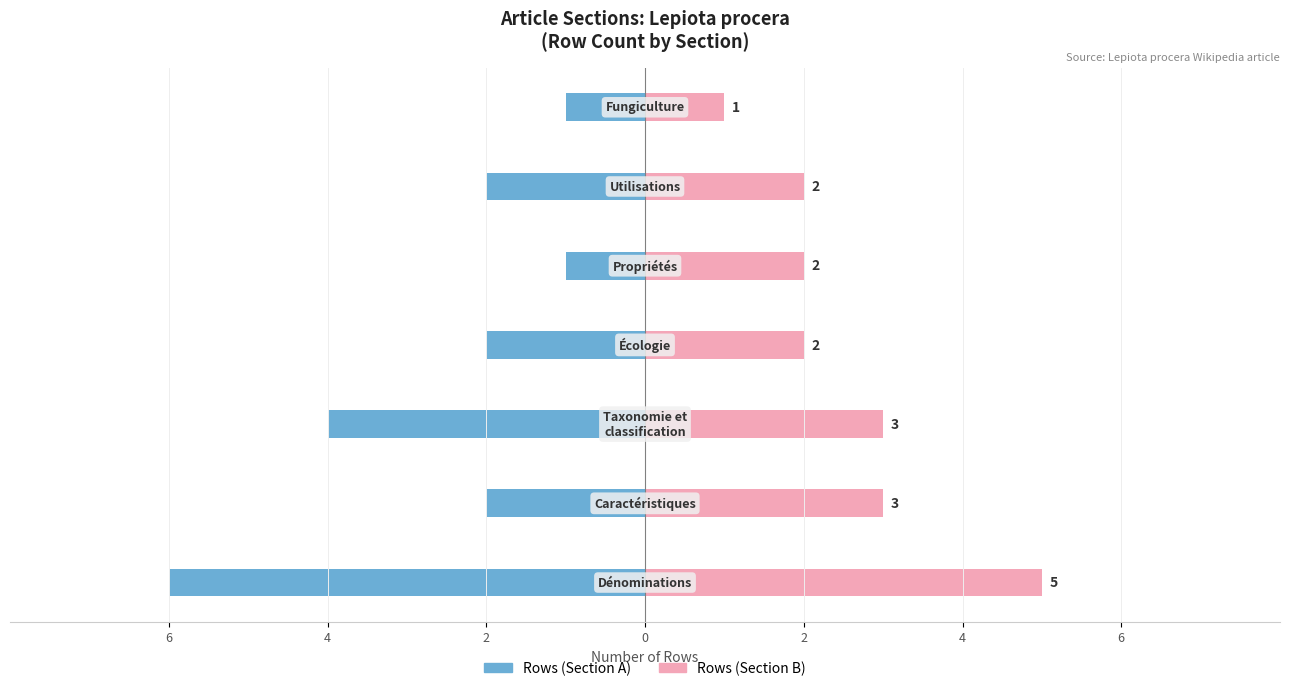

What is the value of the Rows (Section B) bar at the 3rd from the left?

3